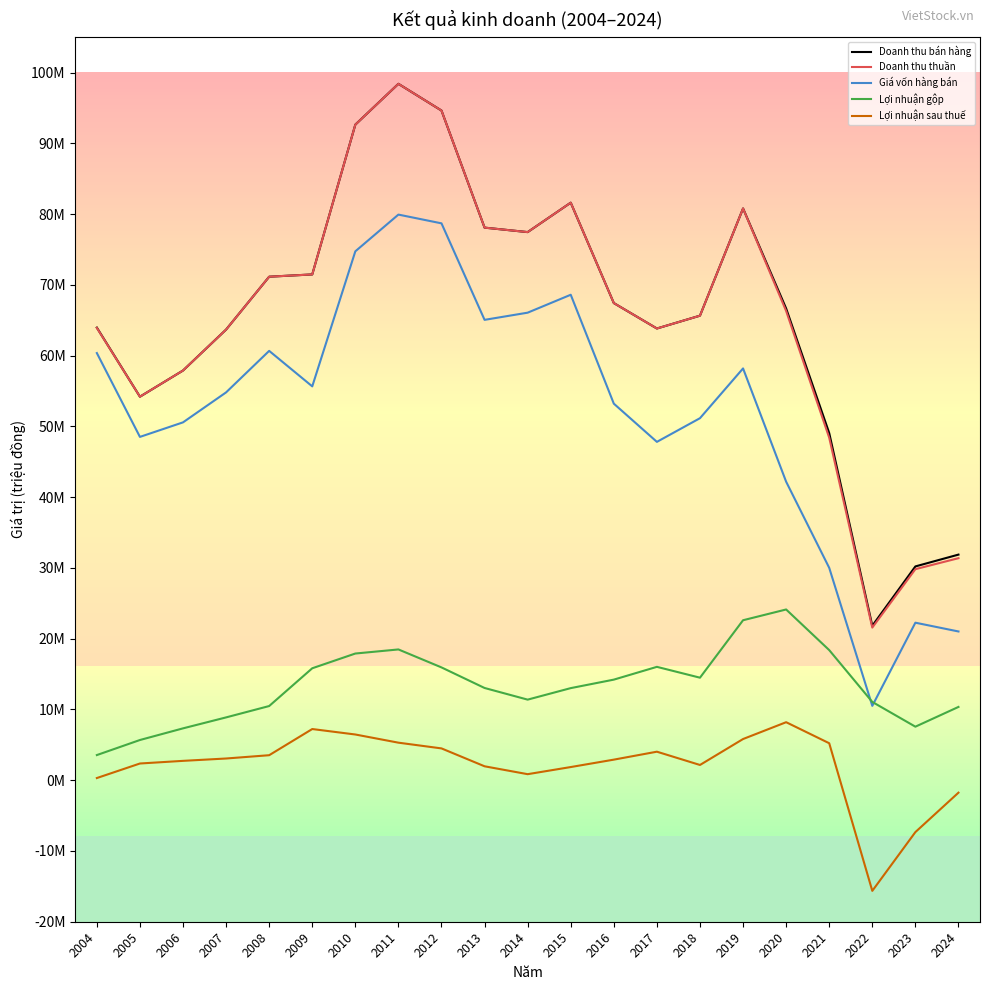

Is this an area chart (filled region under the line)?

No